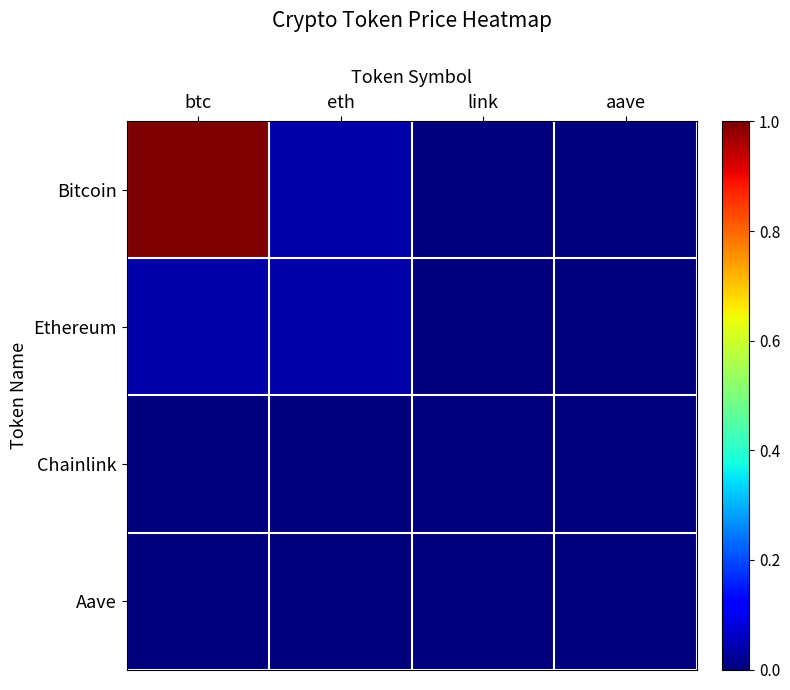

Reading left to right, transcribe all the data shown in this chart.

Bitcoin: btc=1.0	eth=0.0	link=0.0	aave=0.0
Ethereum: btc=0.0	eth=0.0	link=0.0	aave=0.0
Chainlink: btc=0.0	eth=0.0	link=0.0	aave=0.0
Aave: btc=0.0	eth=0.0	link=0.0	aave=0.0